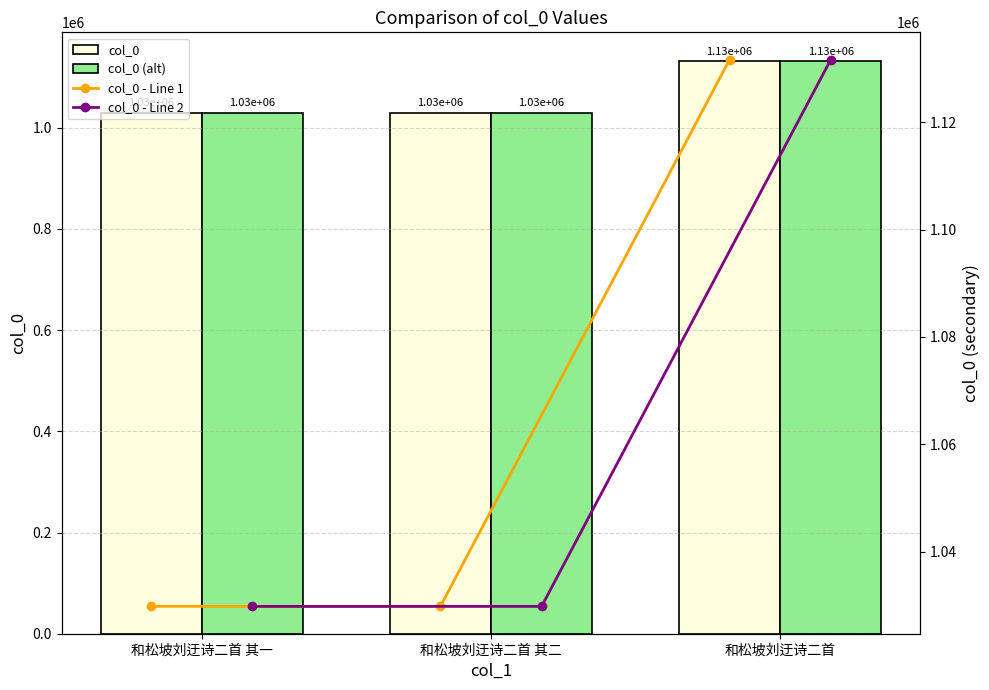

What is the difference between the maximum and second lowest values in the col_0 - Line 2 series?

101911